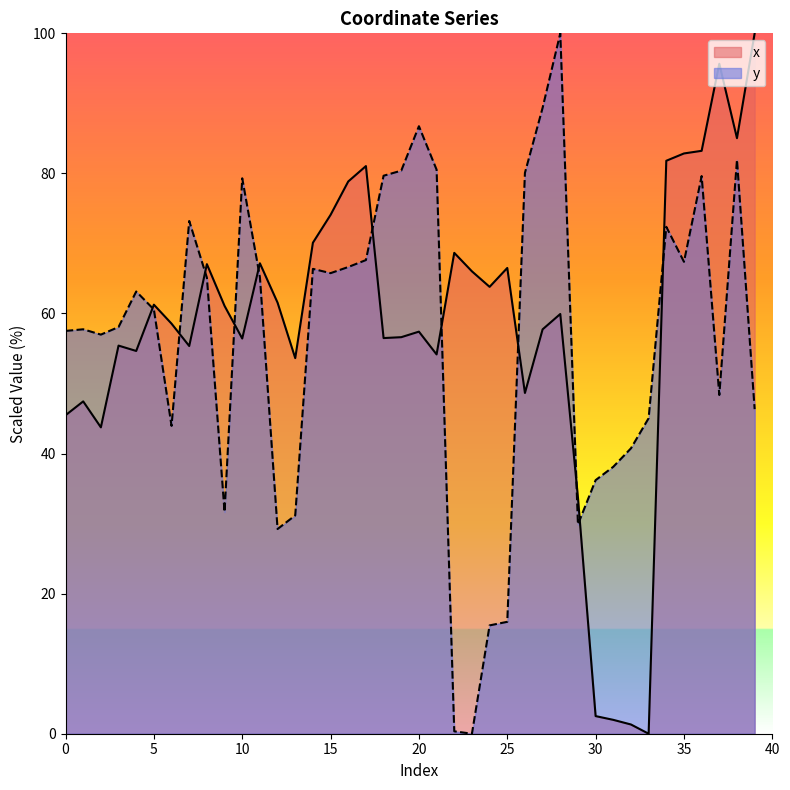

What is the difference between the highest and lowest values at 23?

66.0